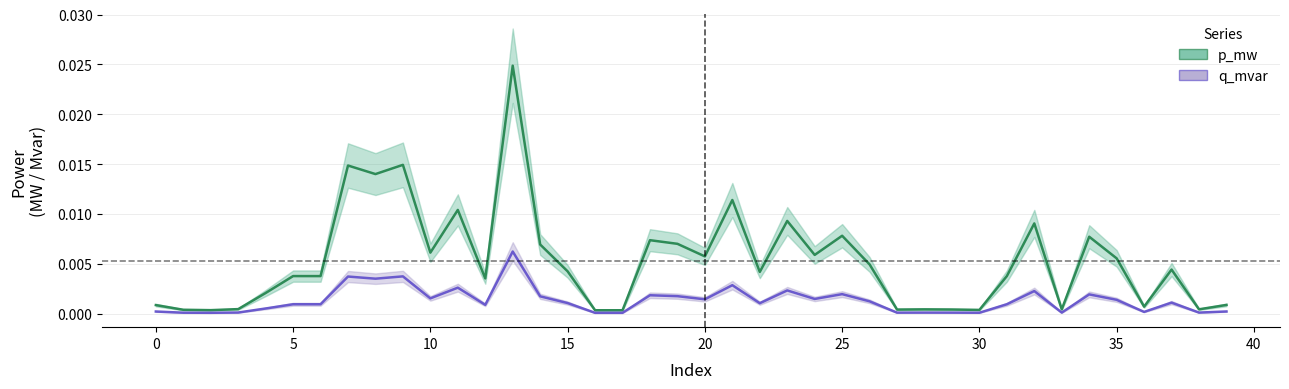

List the series in order of their overall mean, lowest first.

q_mvar, p_mw